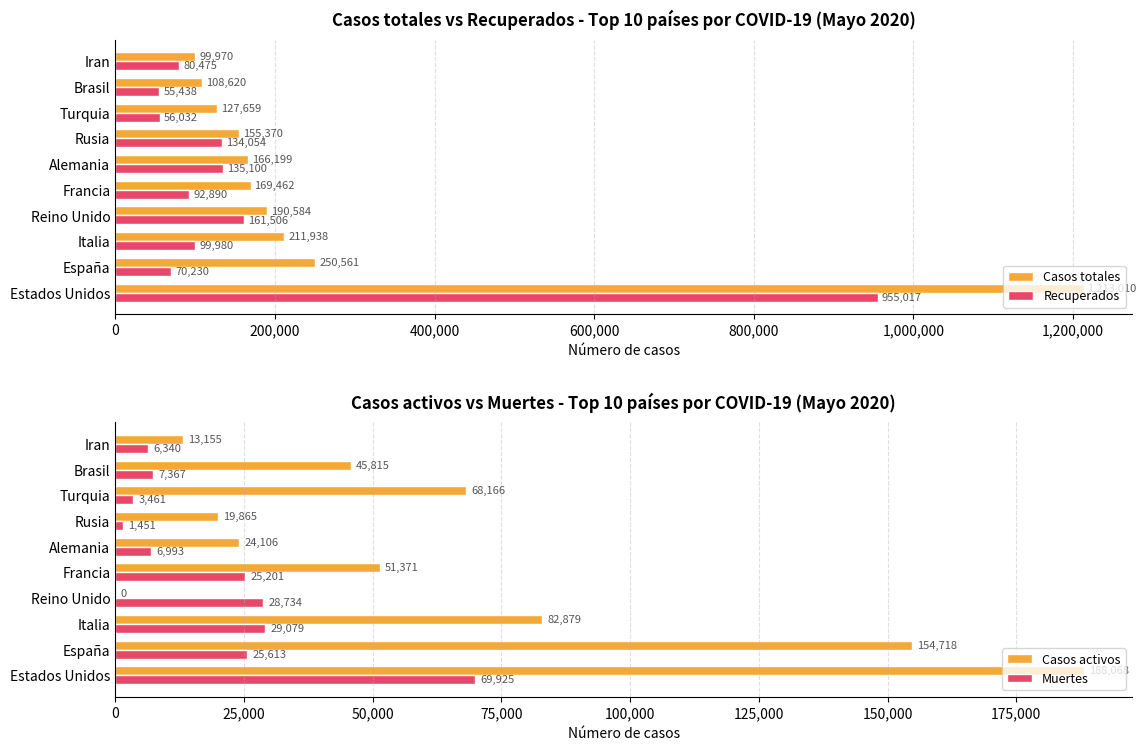

Where is Recuperados nearest to the value 505227?

Reino Unido